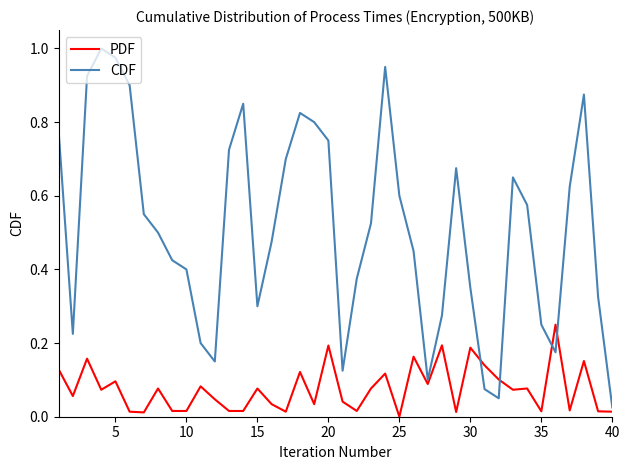

Which series has the largest range (max minus min)?

CDF